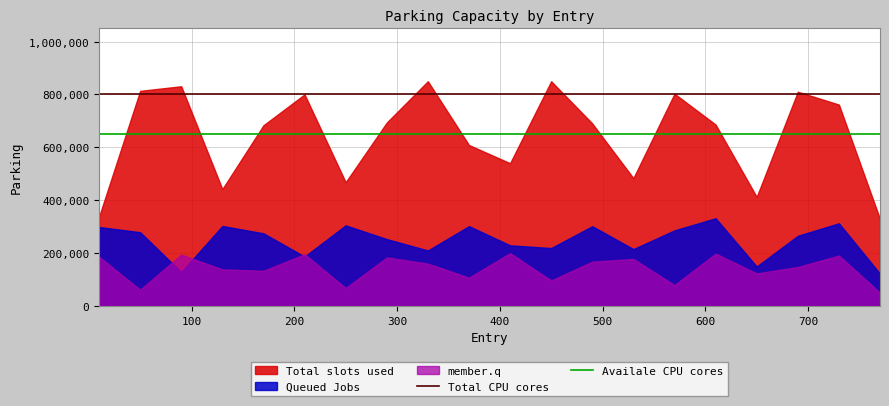

True or false: Availale CPU cores and Total CPU cores intersect in this chart.

False